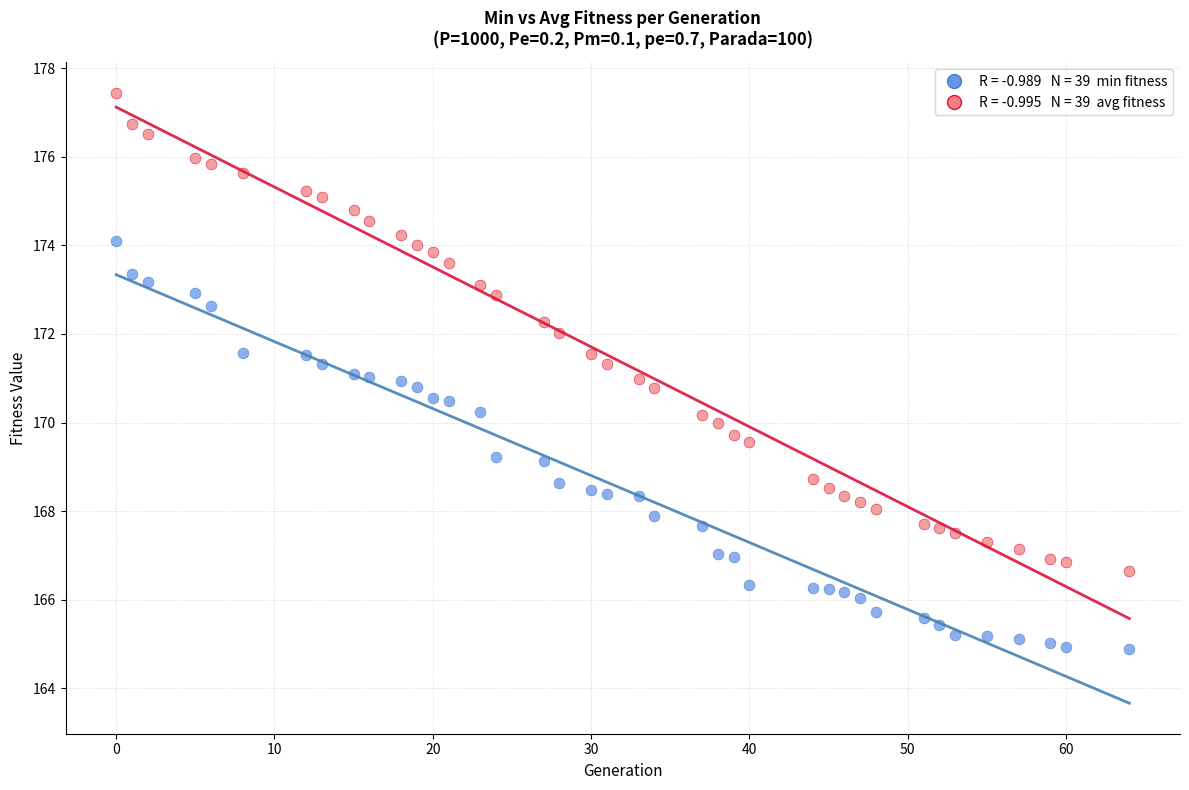

Across all data points, what is the range of Y values (max minus min)?

12.6